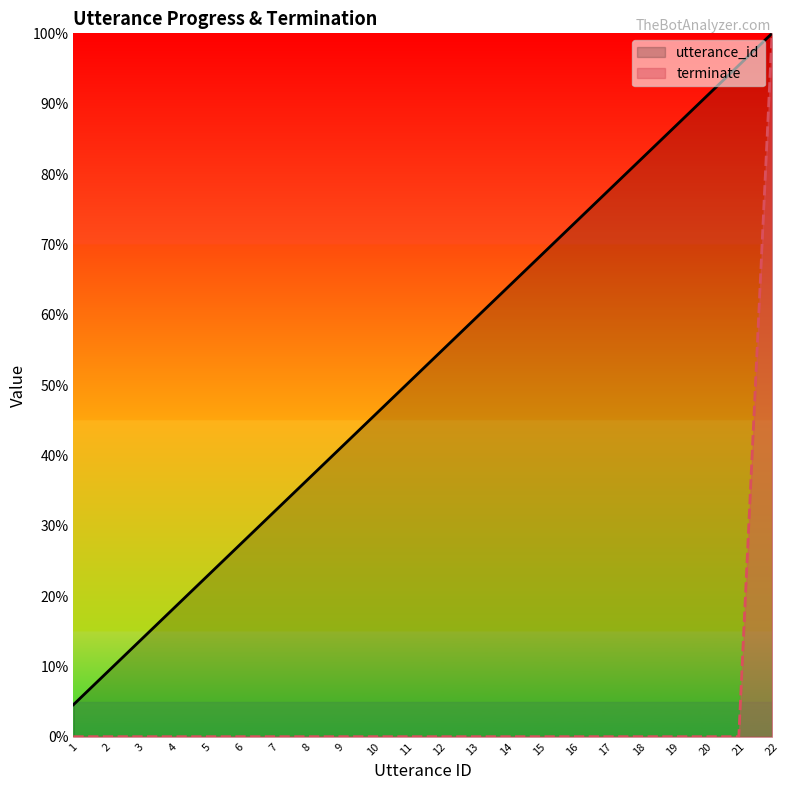

Which series has the largest total across all categories?

utterance_id